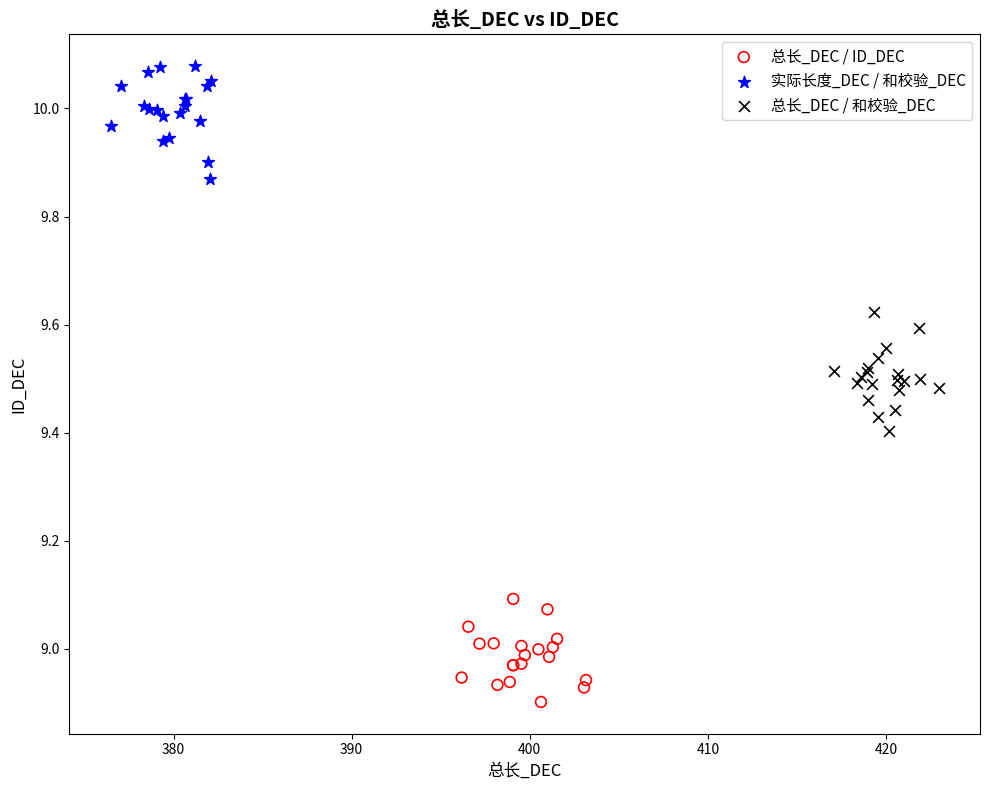

Which series contains the highest Y value?

实际长度_DEC / 和校验_DEC